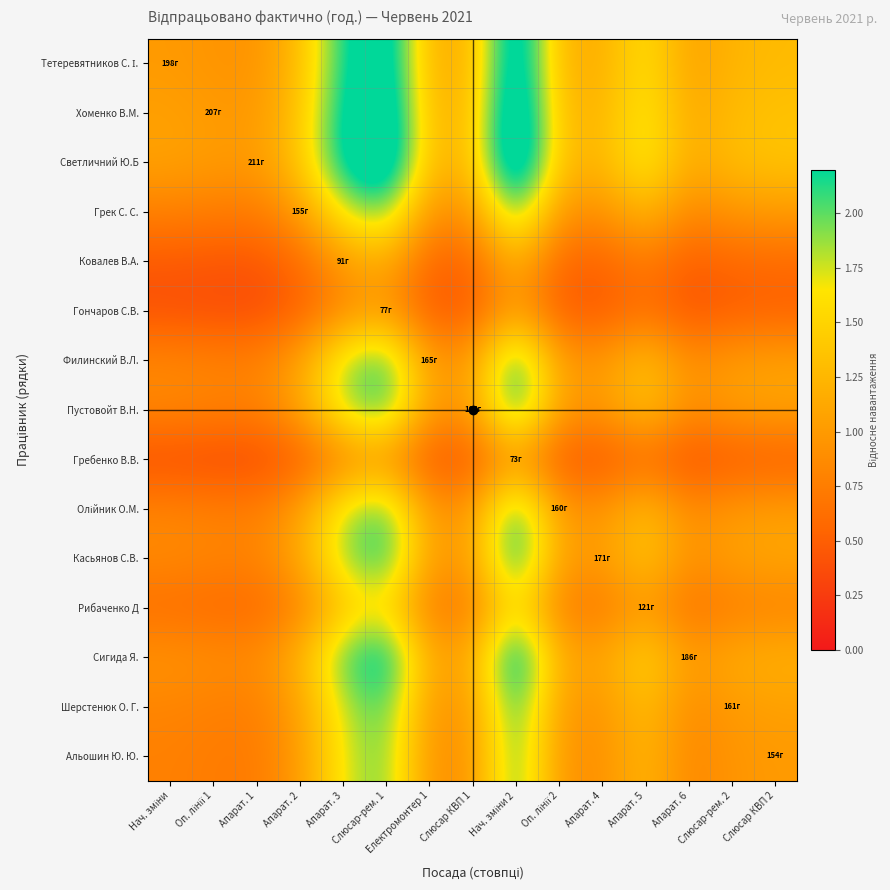

Rank the series by their maximum value, from highest to lowest.

Светличний Ю.Б, Хоменко В.М., Тетеревятников С. І., Сигида Я., Касьянов С.В., Филинский В.Л., Пустовойт В.Н., Шерстенюк О. Г., Олійник О.М., Грек С. С., Альошин Ю. Ю., Рибаченко Д, Ковалев В.А., Гончаров С.В., Гребенко В.В.